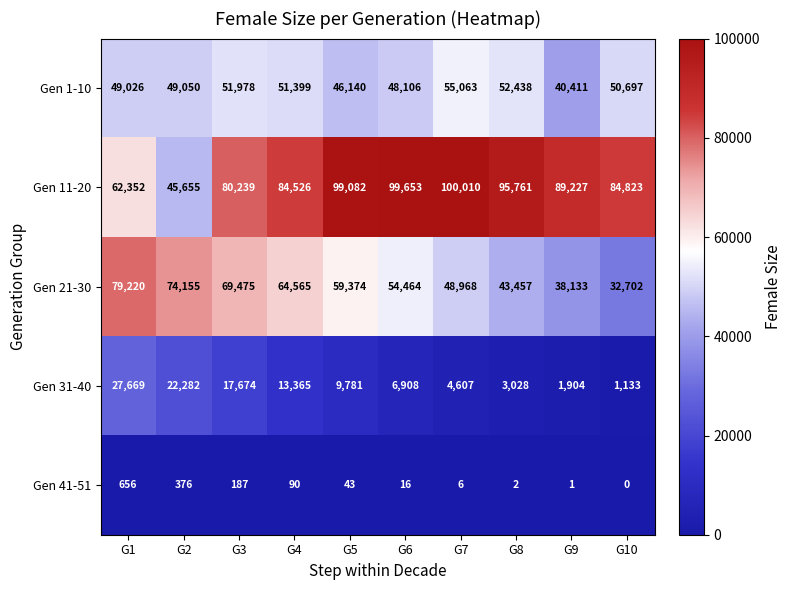

At which category is the sum across all series the highest?

G3